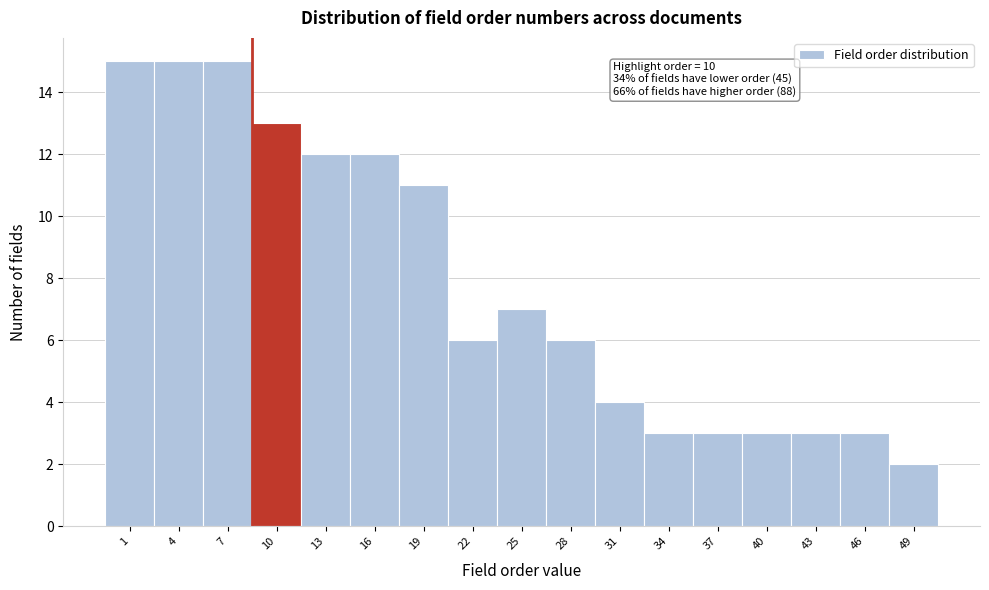

Reading left to right, extract all data points from this chart.

15	15	15	13	12	12	11	6	7	6	4	3	3	3	3	3	2